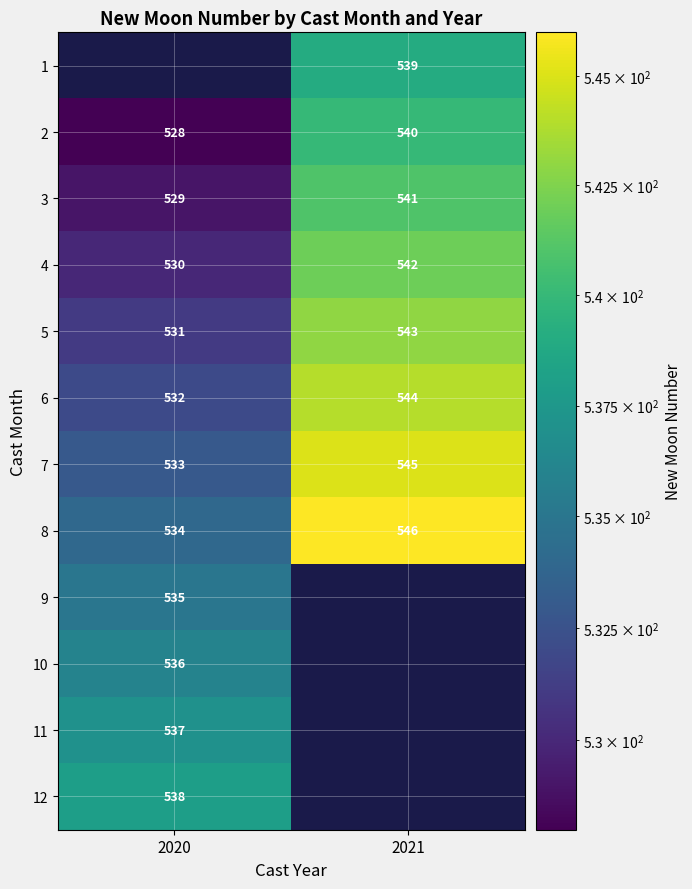

What is the maximum value shown in the chart?

546.0